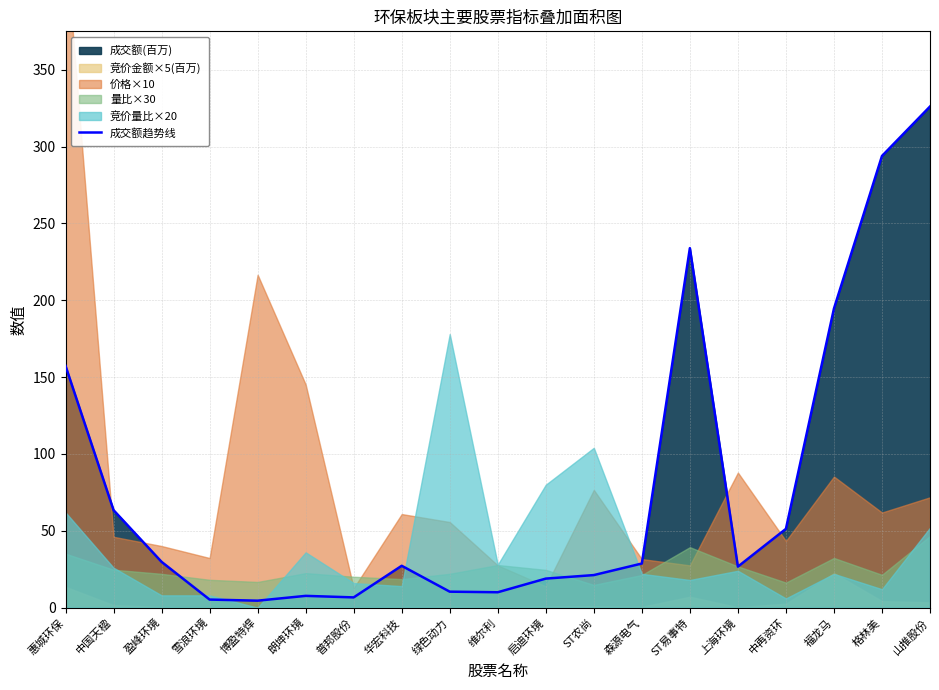

How many data points does each series have?

19